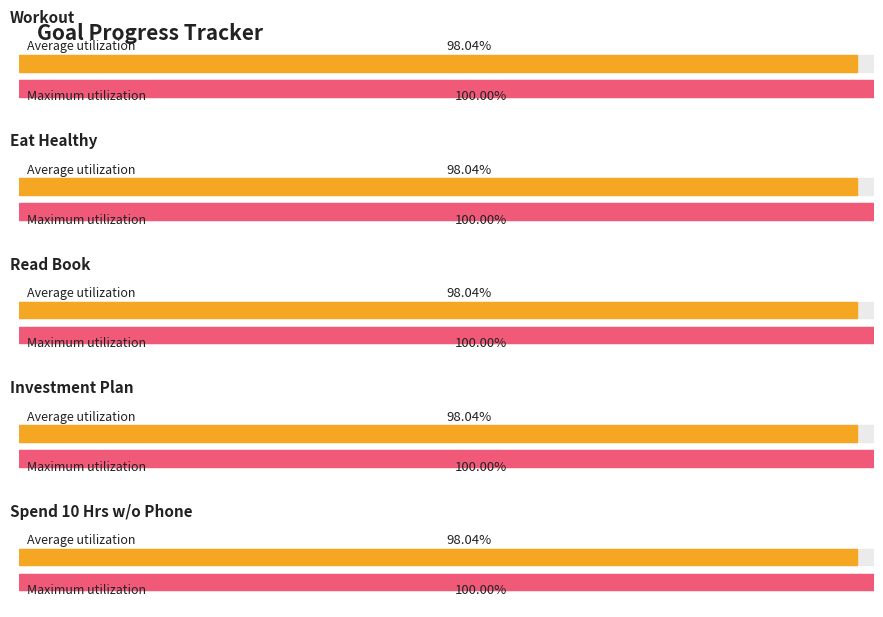

At 2025-09-07, list the series in order from largest to smallest.

Workout, Eat Healthy, Read Book, Investment Plan, Spend 10 Hours without phone